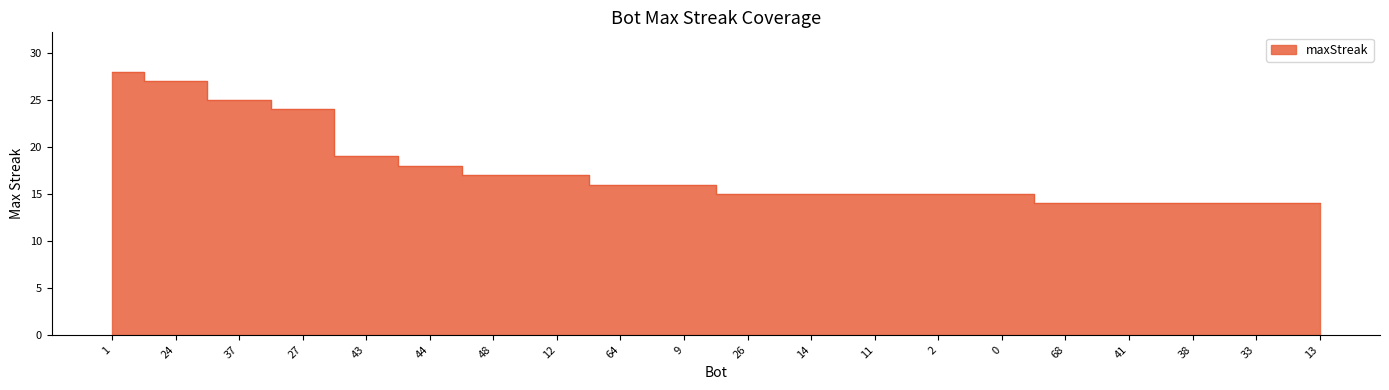

Between 64 and 44, which is larger?

44